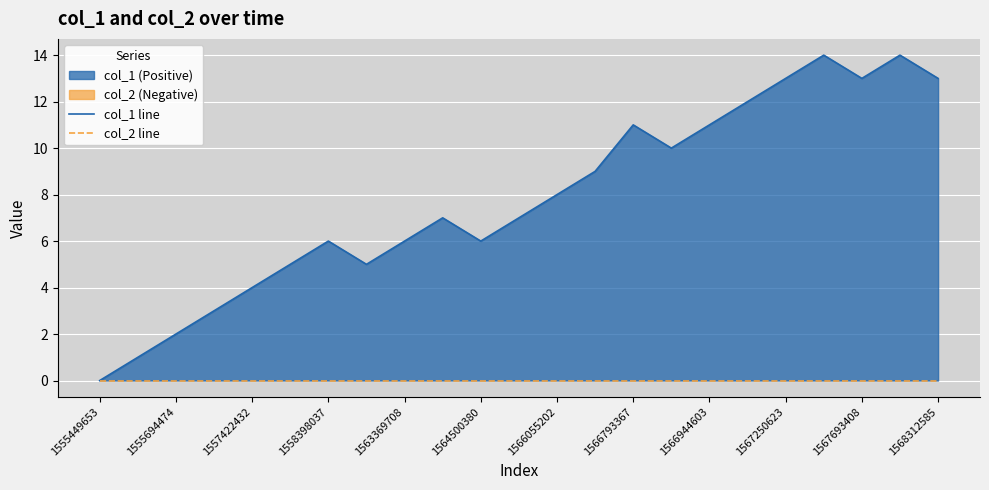

Between 1566793367 and 12, which series saw the biggest shift?

col_1 line